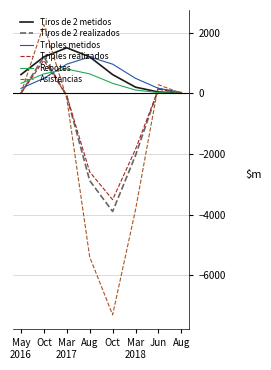

What is the difference between the second highest and second lowest values in the Asistencias series?

5676.5